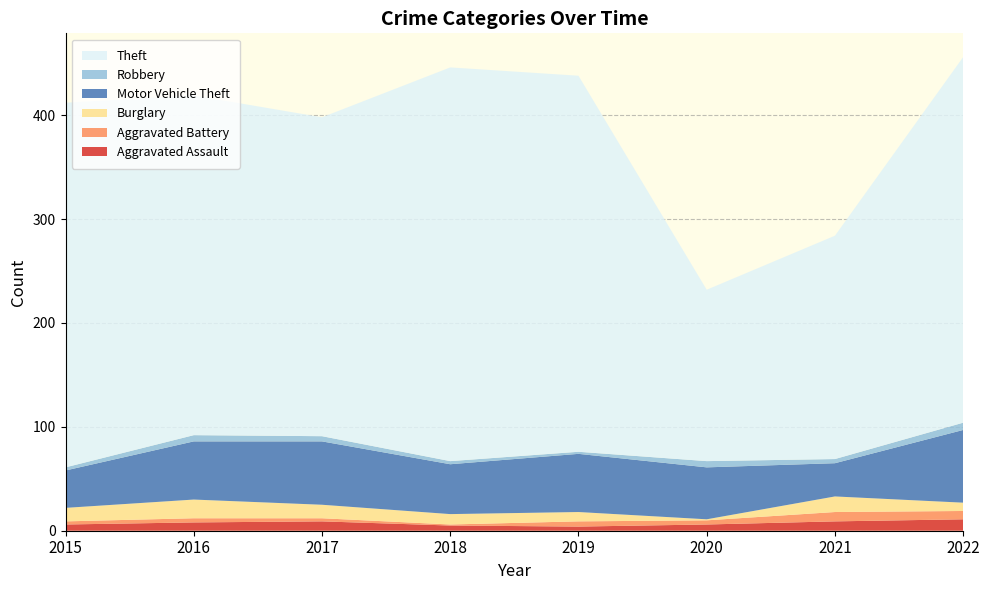

Reading left to right, what are all the values shown in this chart?

Aggravated Assault: 2015=6	2016=8	2017=9	2018=5	2019=4	2020=6	2021=9	2022=11
Aggravated Battery: 2015=3	2016=4	2017=3	2018=1	2019=5	2020=4	2021=9	2022=8
Burglary: 2015=13	2016=18	2017=13	2018=10	2019=9	2020=1	2021=15	2022=8
Motor Vehicle Theft: 2015=36	2016=56	2017=61	2018=48	2019=56	2020=50	2021=32	2022=70
Robbery: 2015=3	2016=6	2017=5	2018=3	2019=2	2020=6	2021=4	2022=7
Theft: 2015=351	2016=327	2017=307	2018=379	2019=362	2020=165	2021=215	2022=352